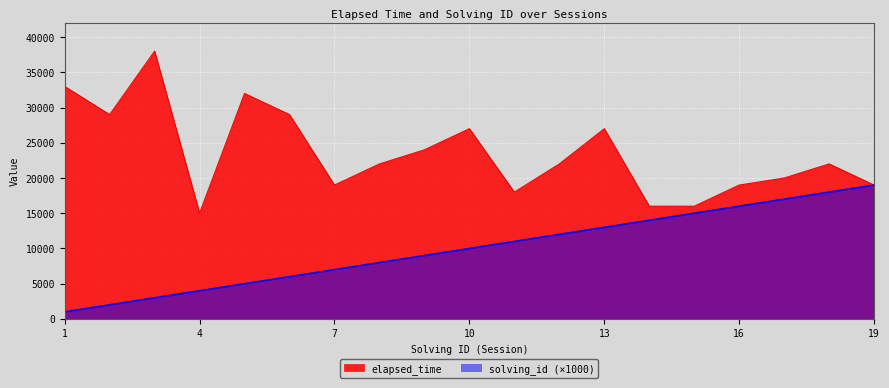

Between 6 and 1, which is larger?

1